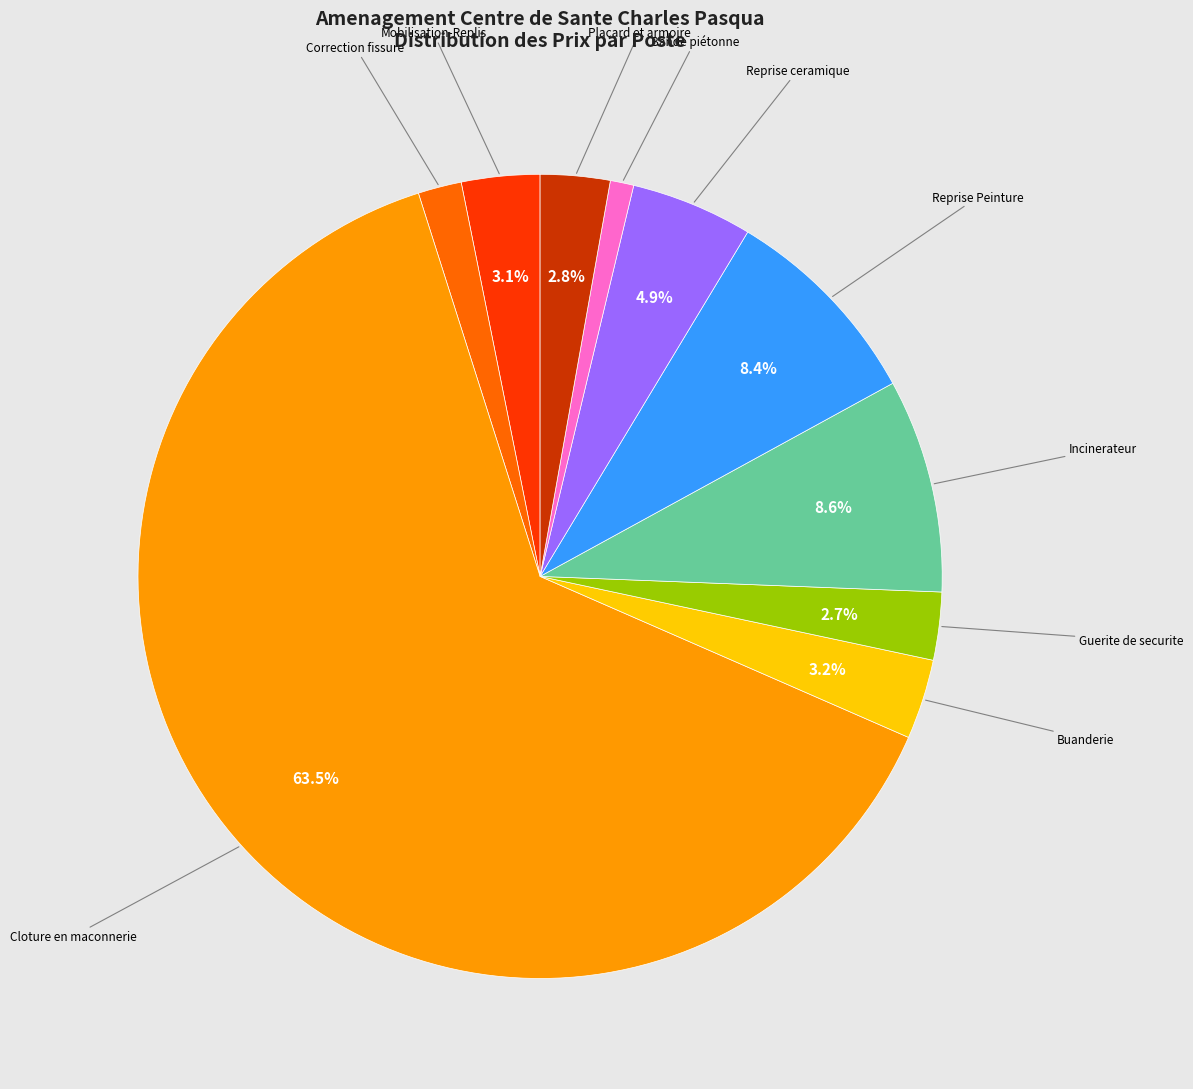

Count the number of slices in the pie.

10